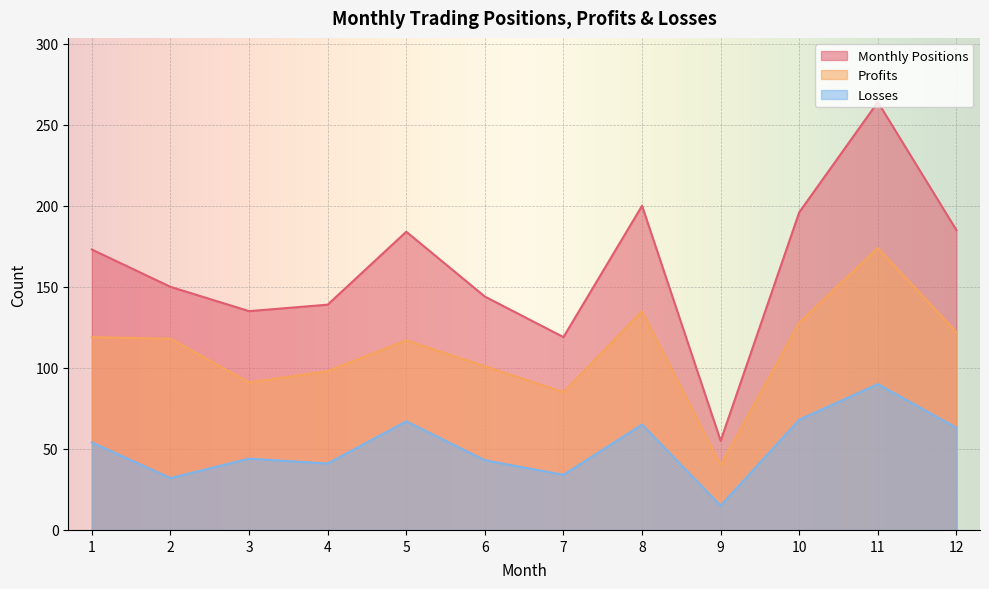

Which has a higher value, 11 or 12?

11